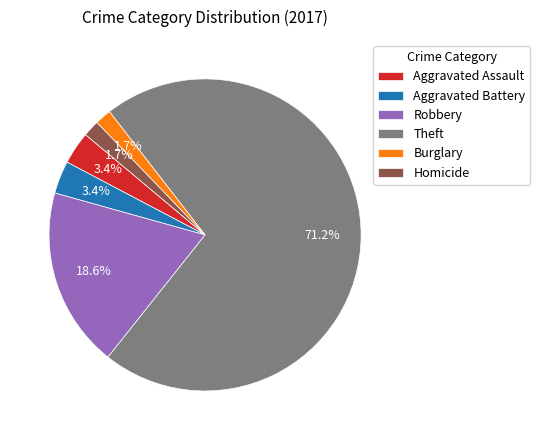

The Aggravated Battery slice represents 17% of the pie. True or false?

False